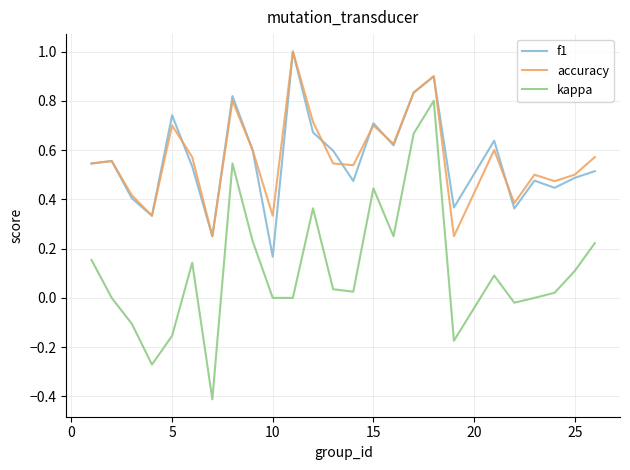

True or false: kappa and f1 intersect in this chart.

False